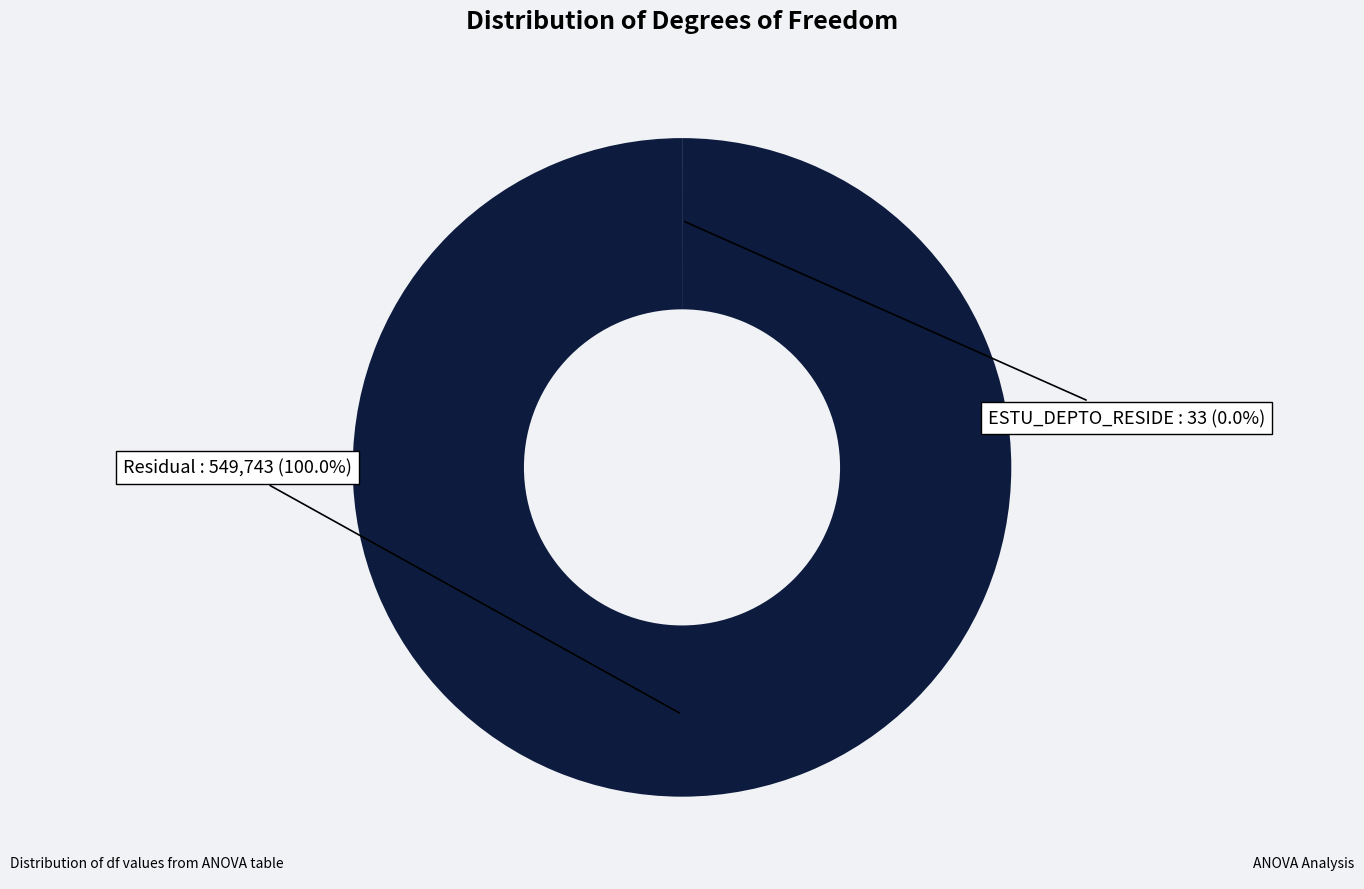

Does any single category account for the majority?

Yes